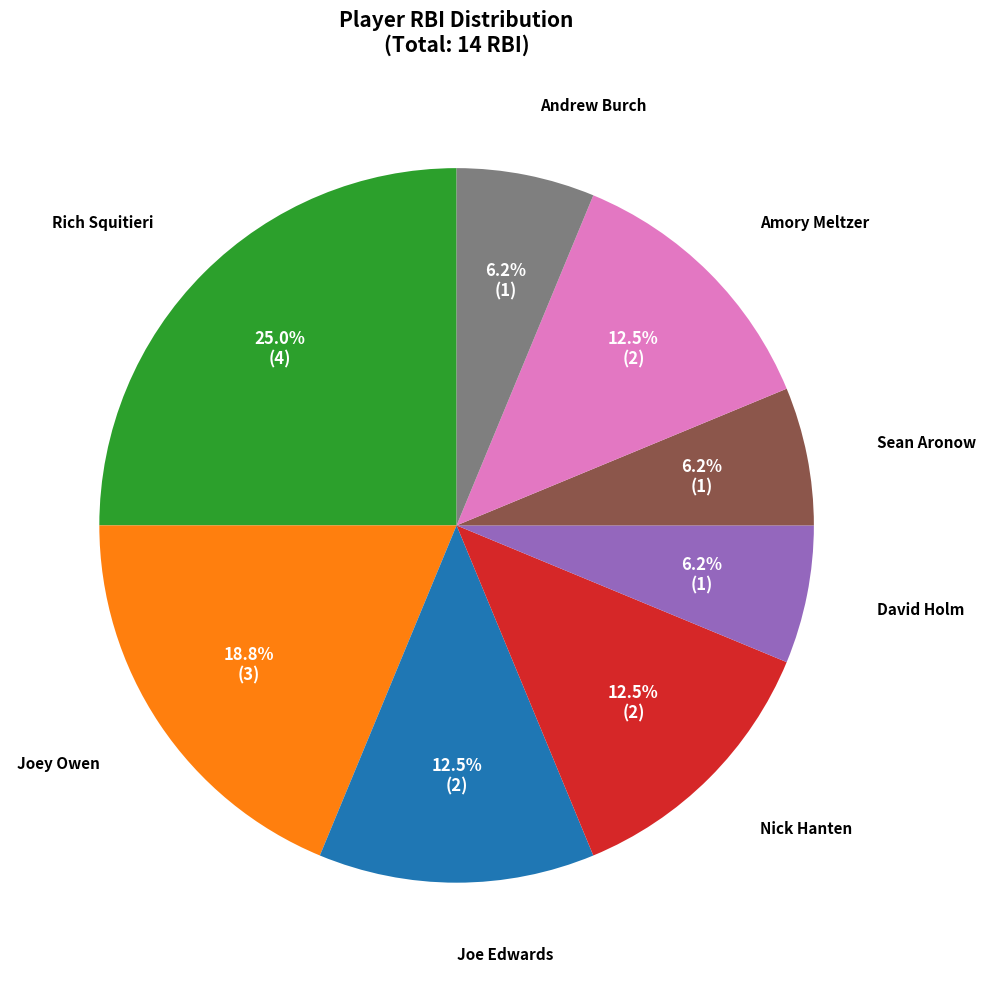

Does any single category account for the majority?

No